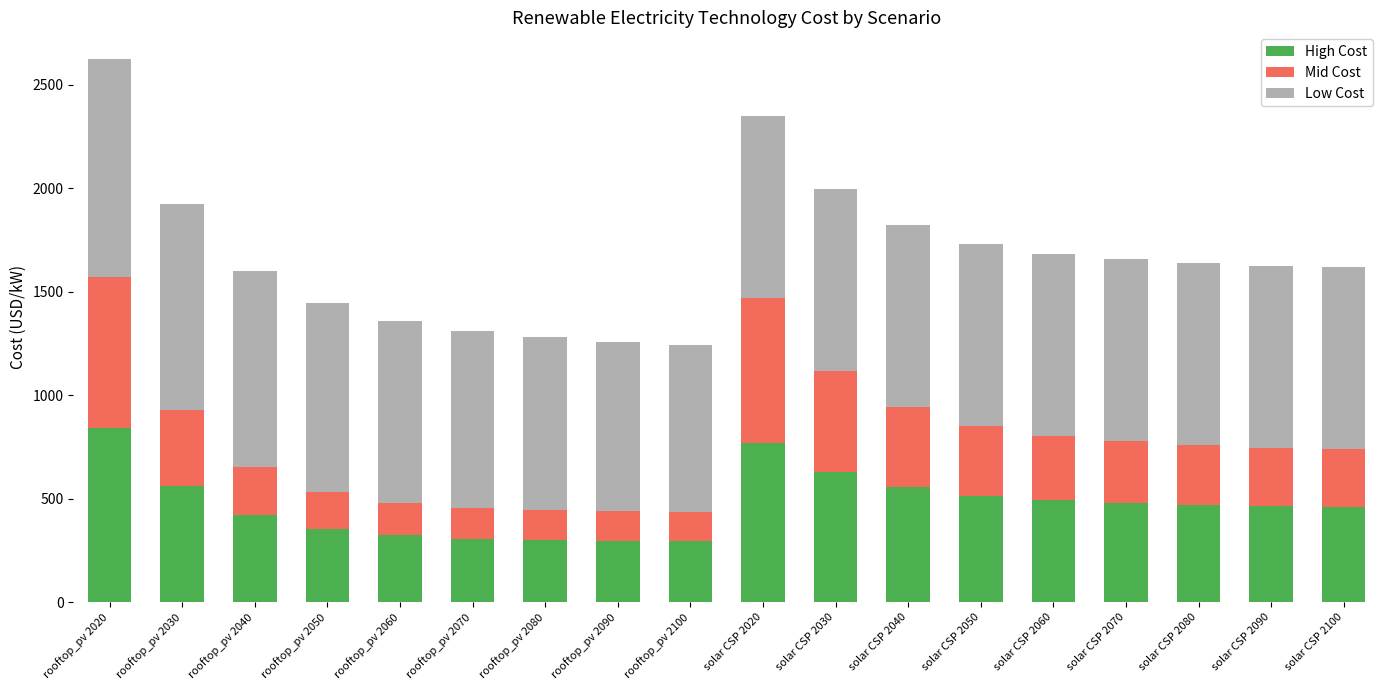

At which category is the sum across all series the highest?

rooftop_pv 2020